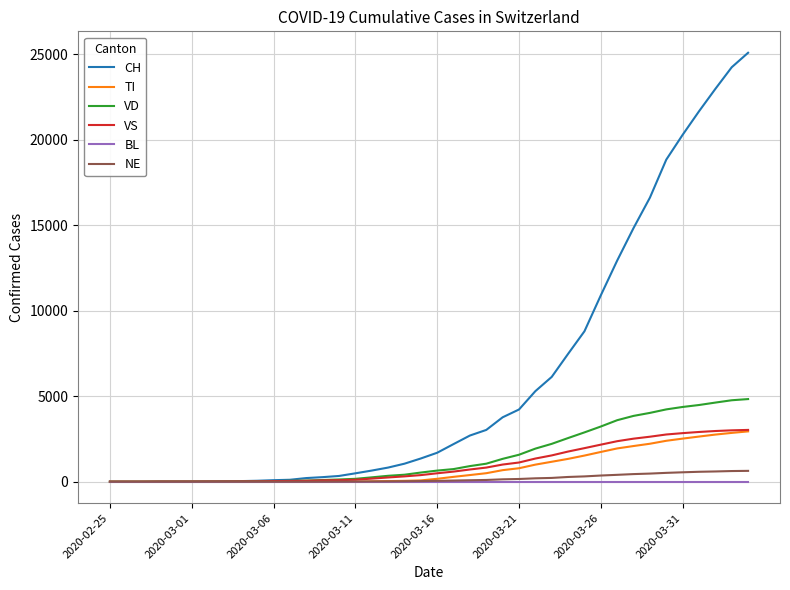

What is the maximum value shown in the chart?

25073